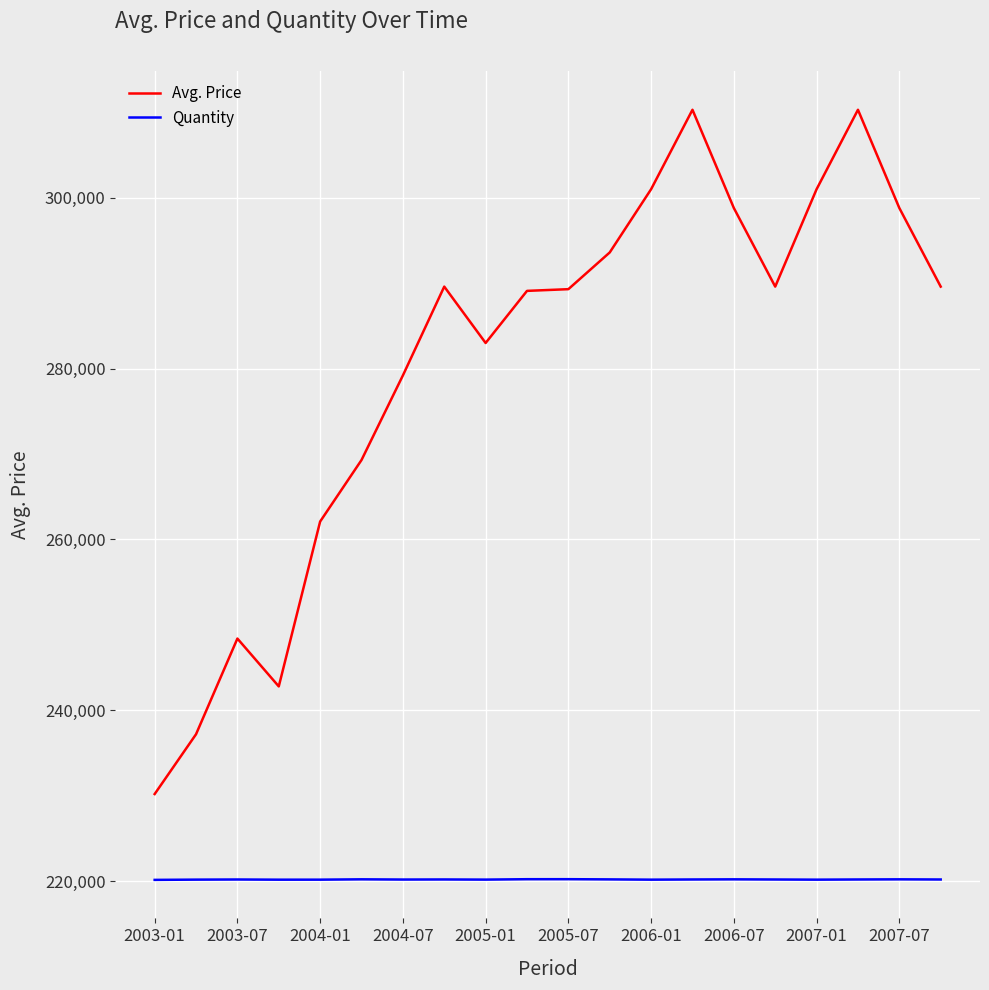

What is the minimum value shown in the chart?

220152